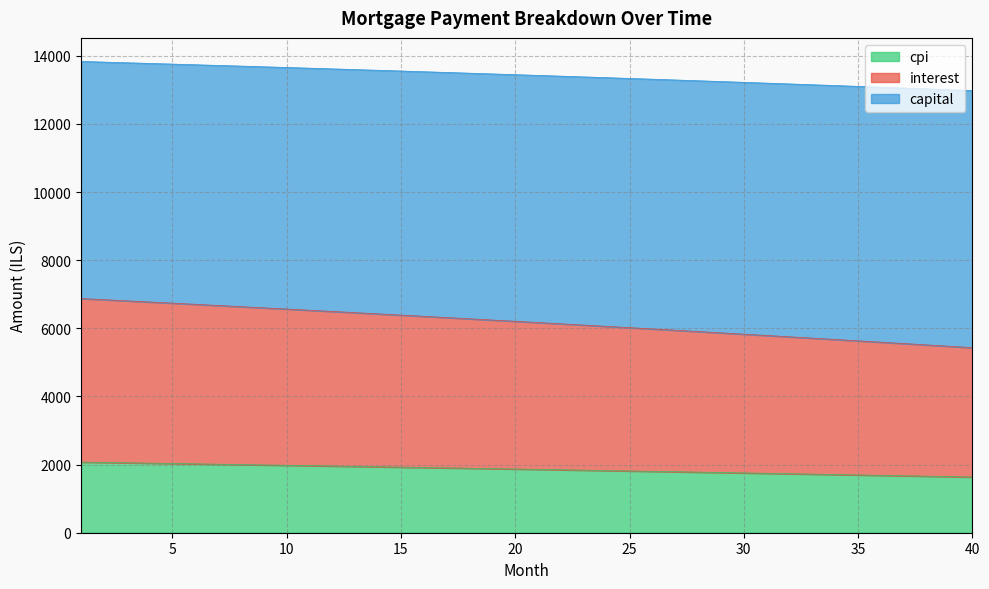

At which category does the chart reach its minimum across all series?

40